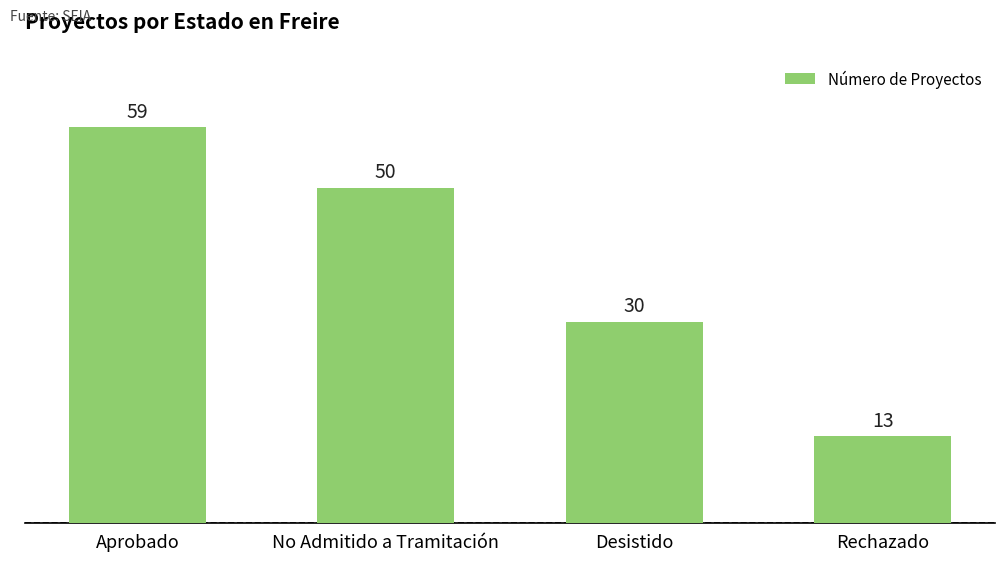

Reading left to right, transcribe all the data shown in this chart.

Aprobado=59	No Admitido a Tramitación=50	Desistido=30	Rechazado=13